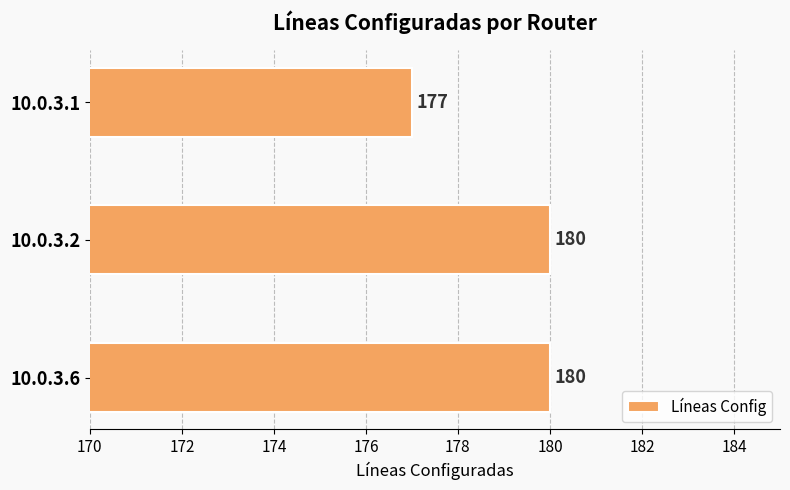

What is the minimum value shown in the chart?

177